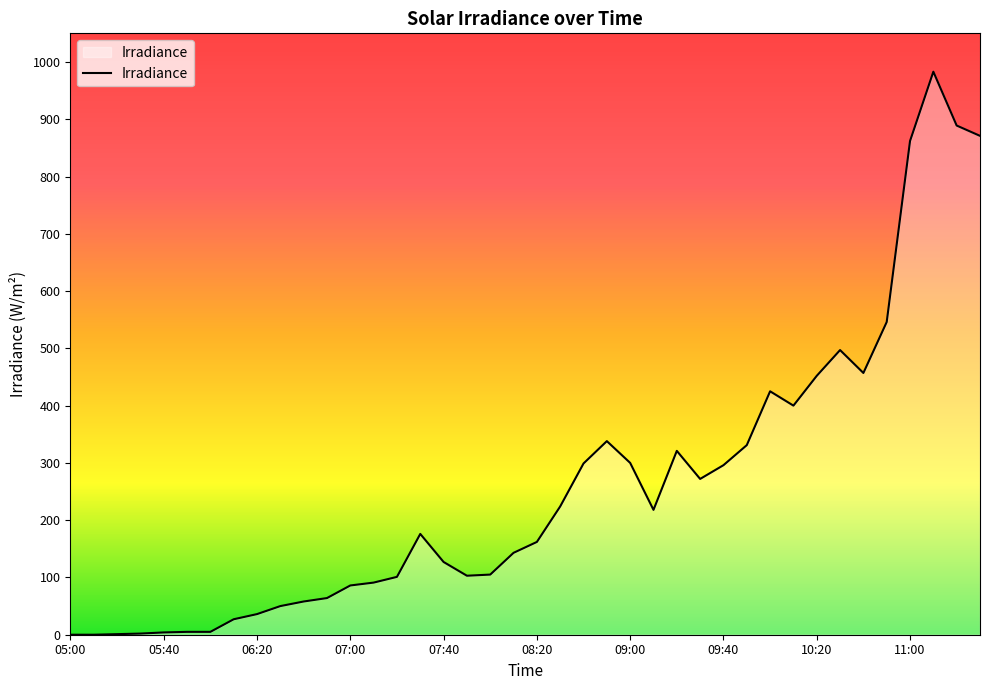

What is the greatest value displayed?

983